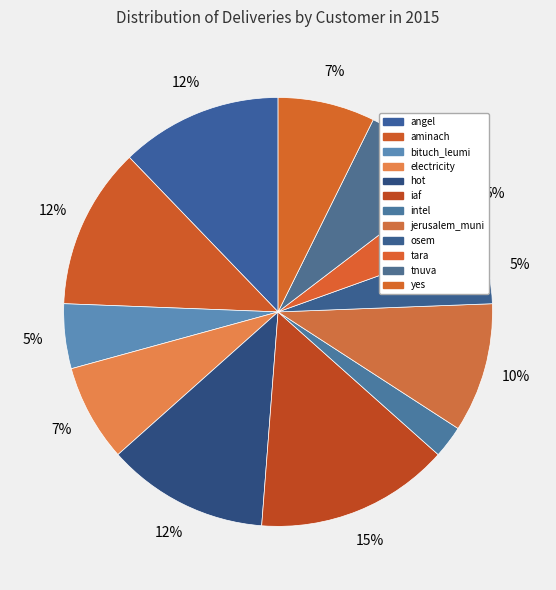

How many segments does this pie chart have?

12